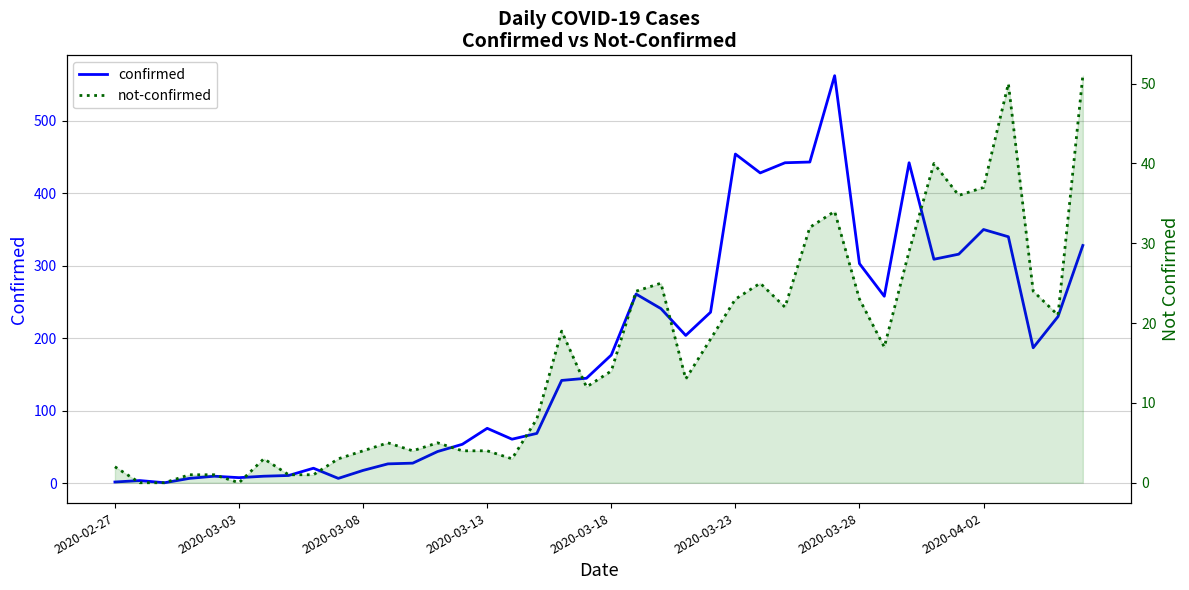

Count the number of categories in the chart.

40